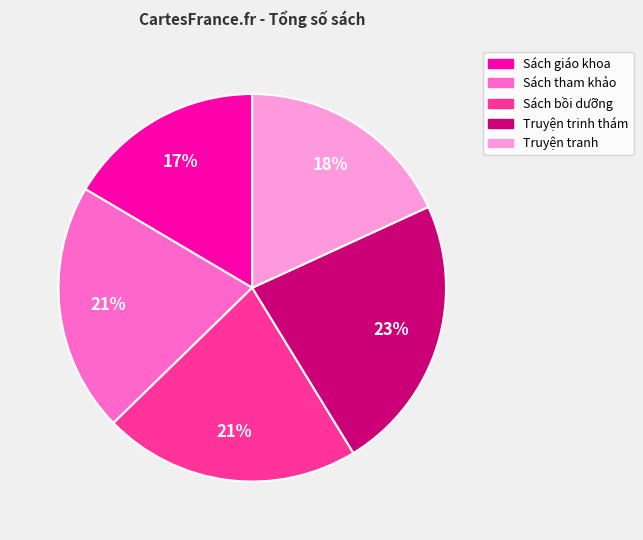

How many slices are in this pie chart?

5